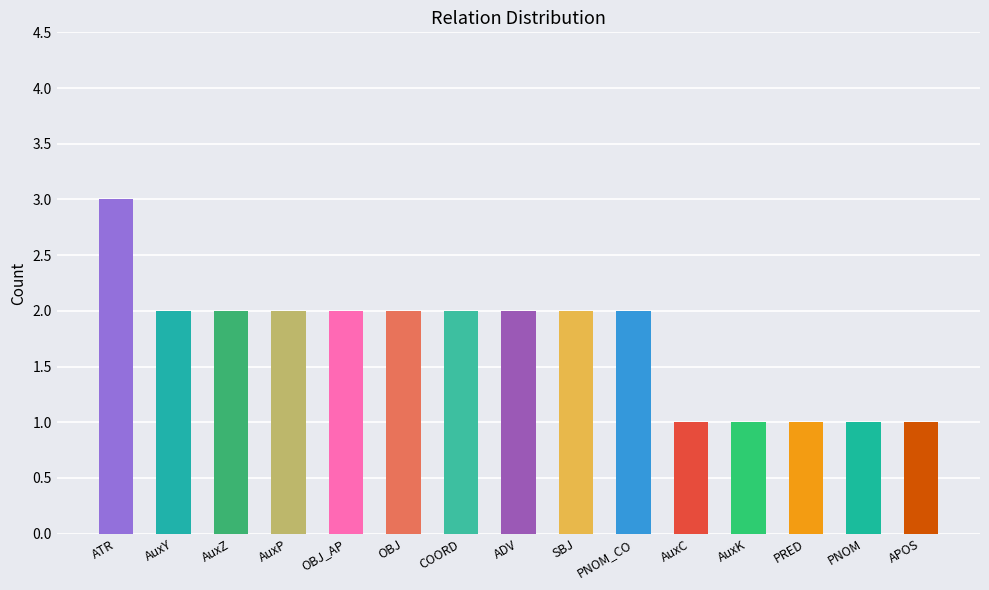

What is the value of the 14th bar from the left?

1